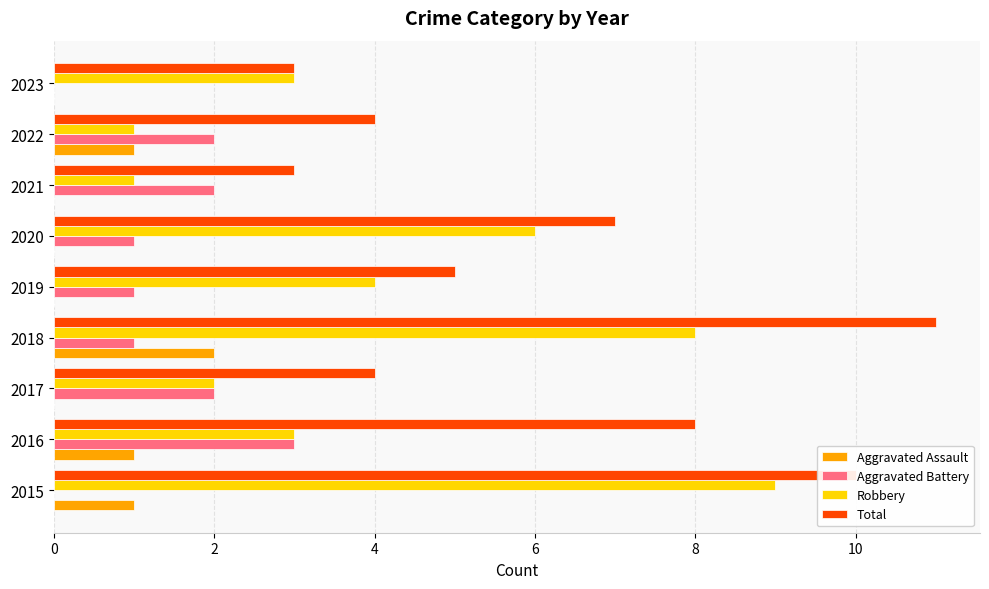

Which series changed the most between 2018 and 2019?

Total